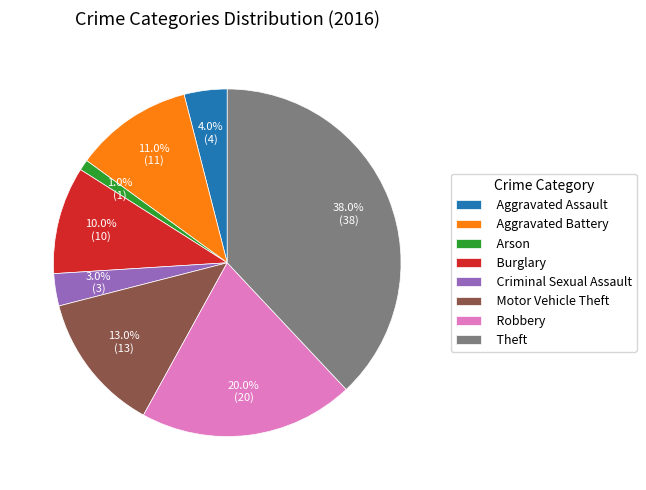

Approximately how many times larger is the value at Burglary compared to Robbery?

0.5